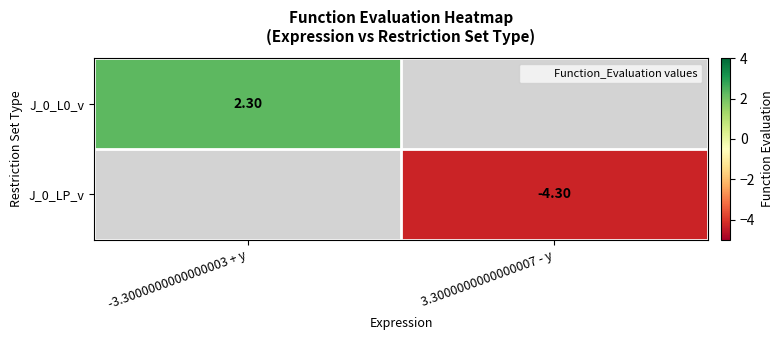

Is the value of J_0_LP_v at 3.3000000000000007 - y greater than the value of J_0_L0_v at -3.3000000000000003 + y?

No